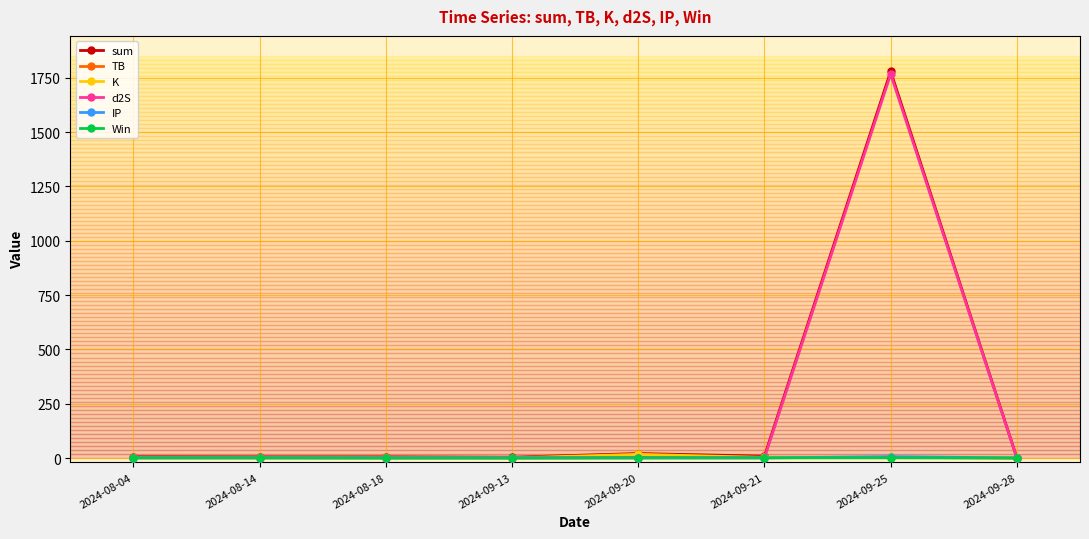

Which series has the widest spread of values?

sum